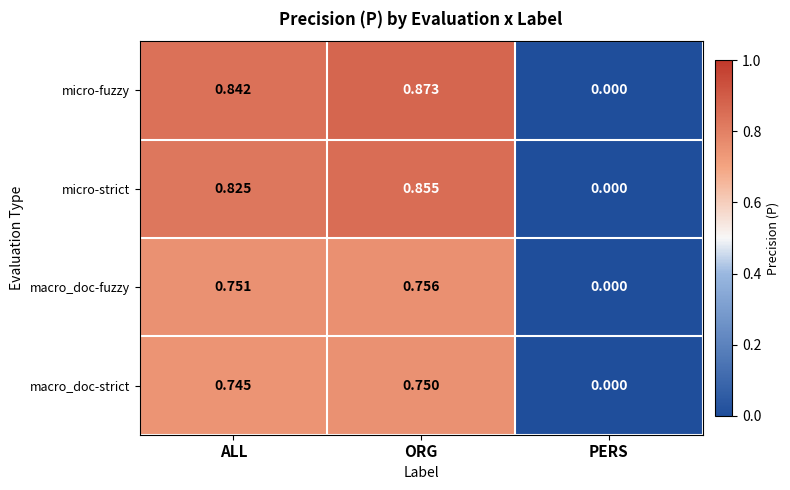

Which series has the widest spread of values?

micro-fuzzy